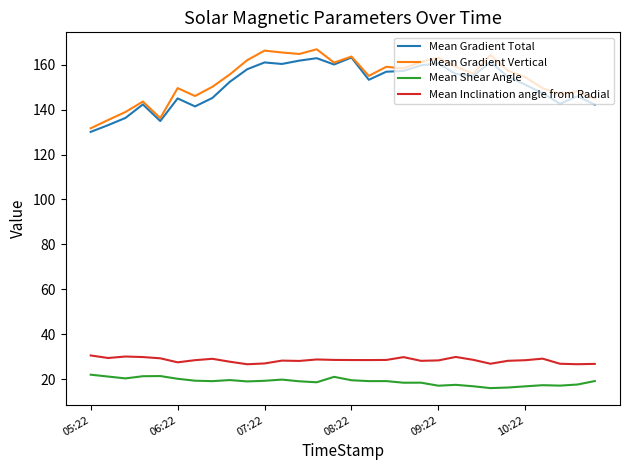

In Mean Gradient Total, how many points are lower than both neighbors (excluding endpoints)?

7